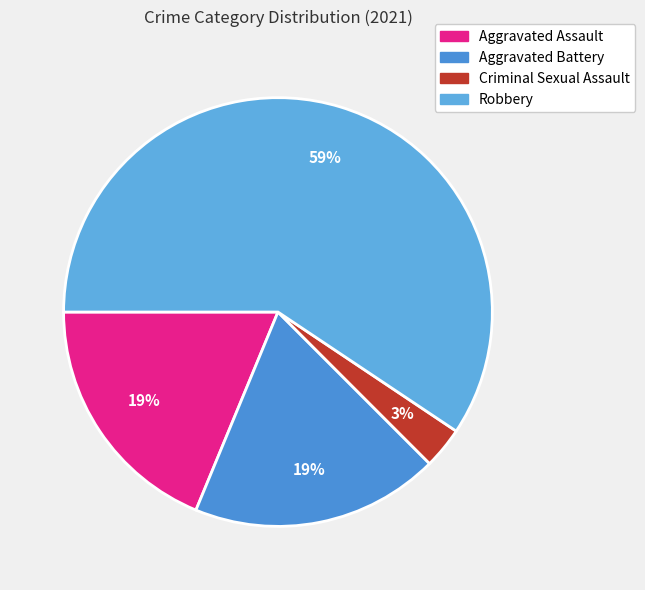

Rank the categories by value from highest to lowest.

Robbery, Aggravated Assault, Aggravated Battery, Criminal Sexual Assault